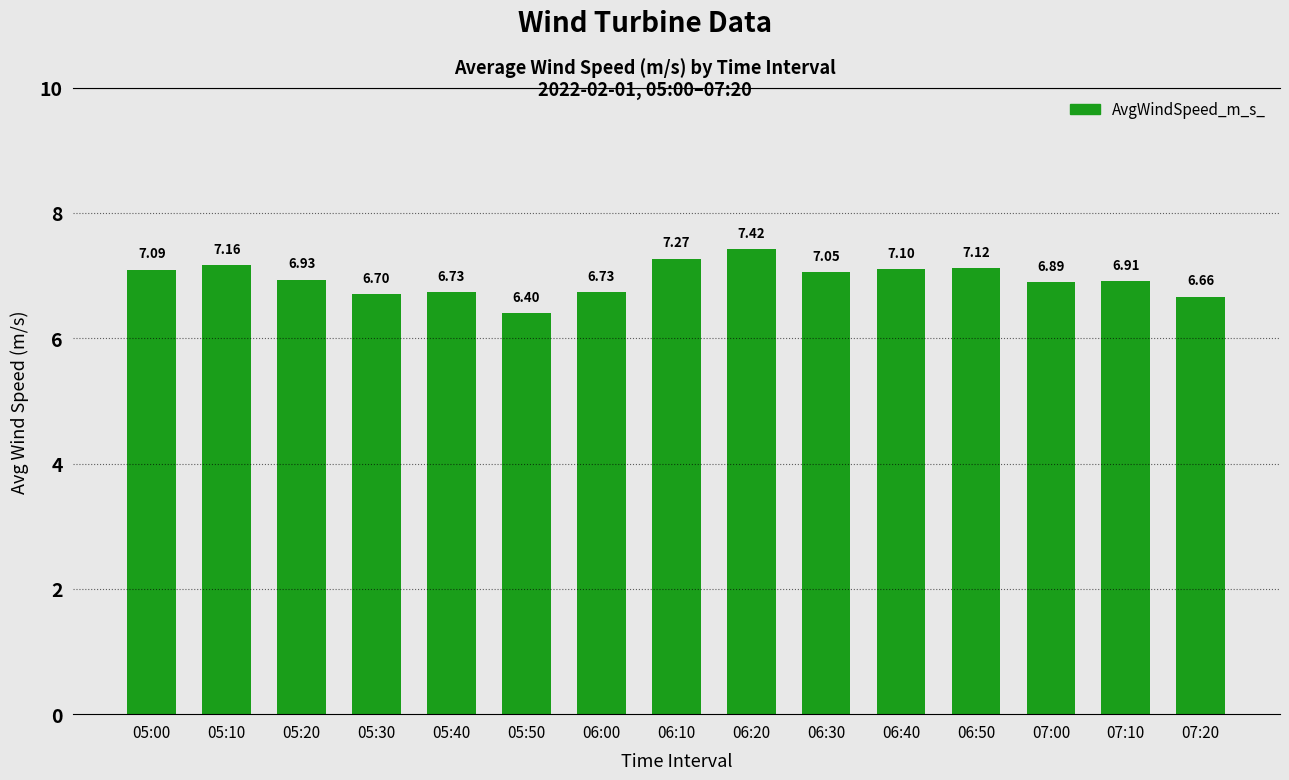

Is it true that the value at 05:00 is 3.3?

False